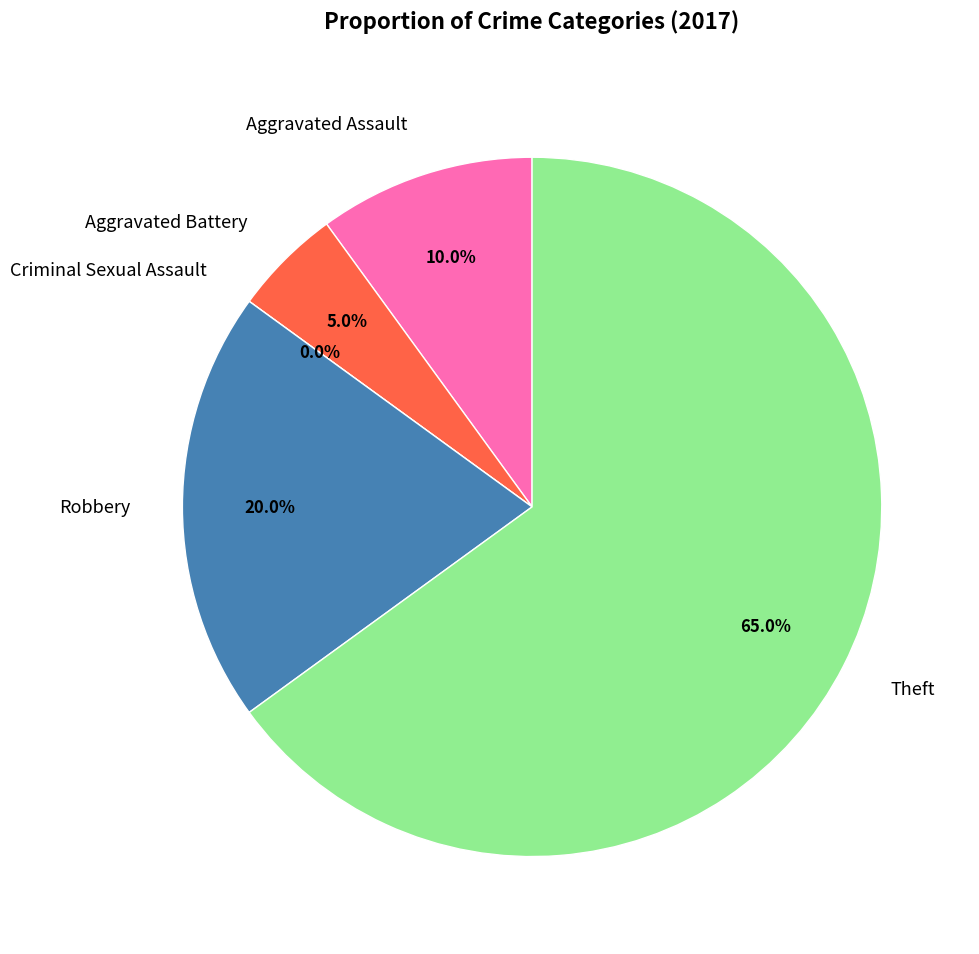

Which slice represents more than half of the pie?

Theft